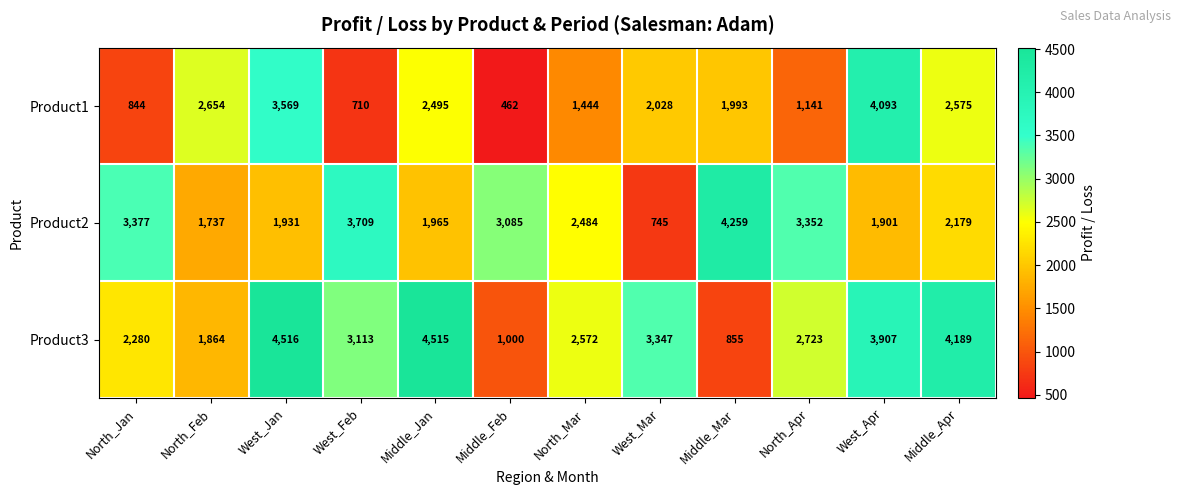

At which category does the chart reach its minimum across all series?

Middle_Feb